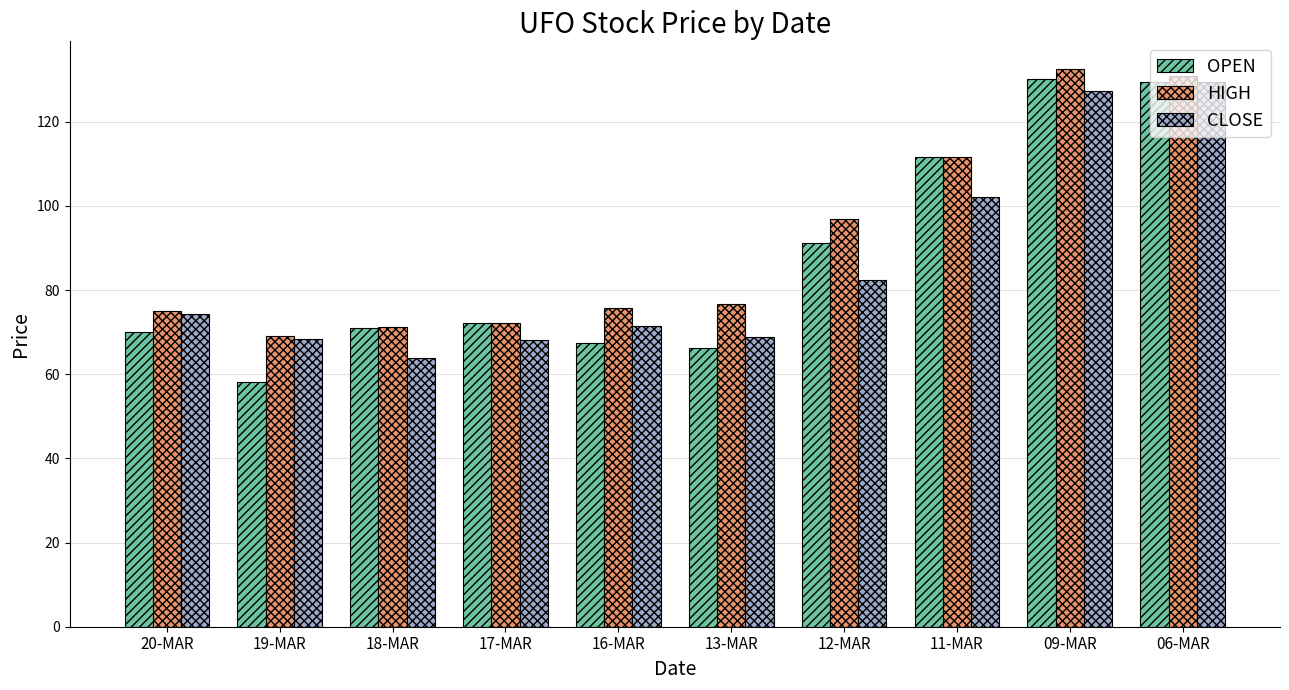

What is the difference between the highest and lowest values at 12-MAR?

14.4